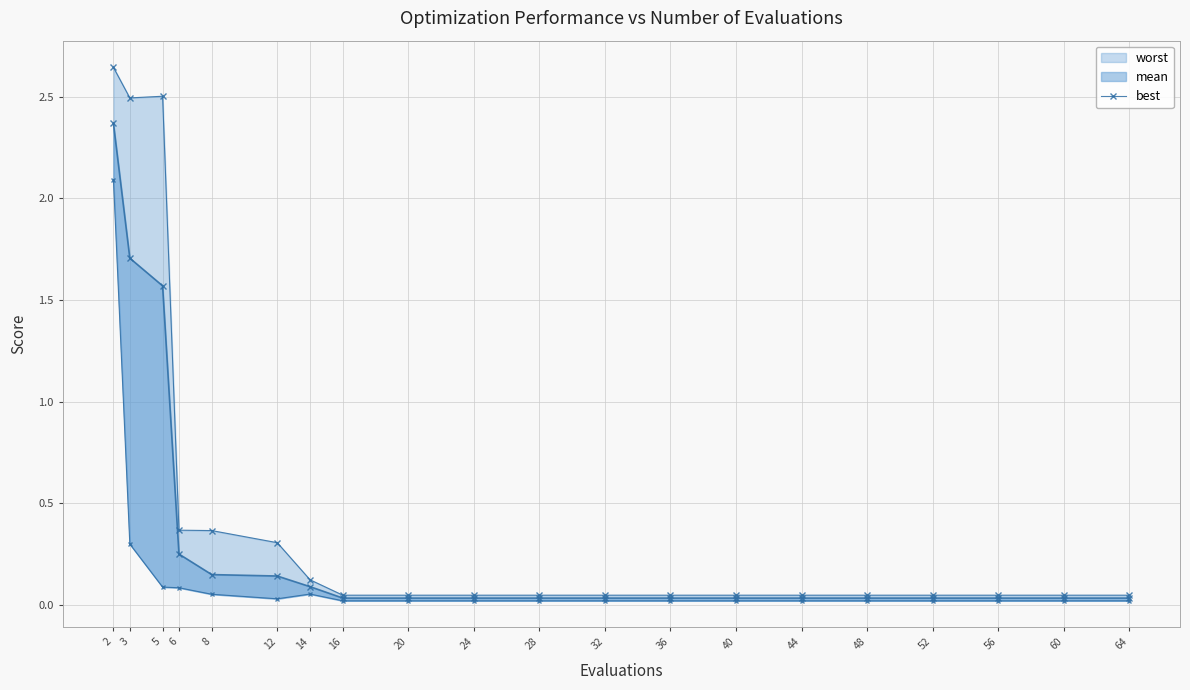

Is it true that the value at 6 is 0.6?

False